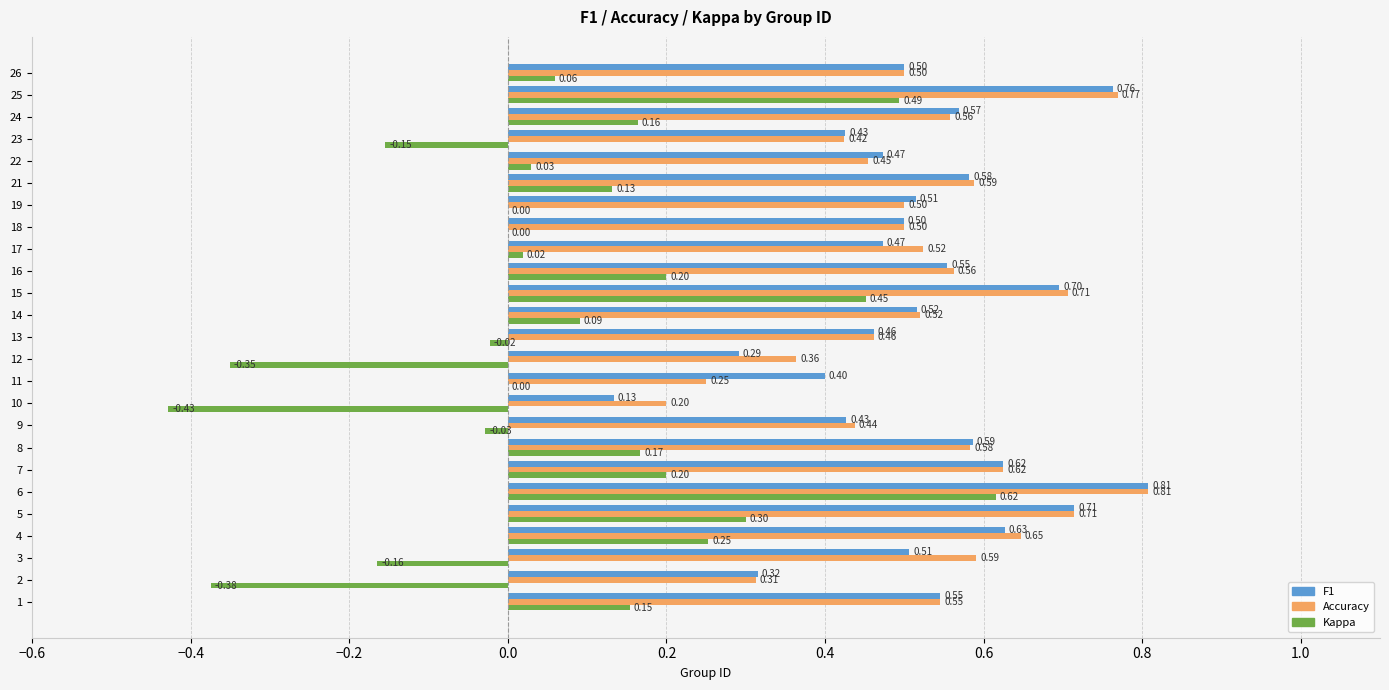

What is the total value across all series at 25?

2.0